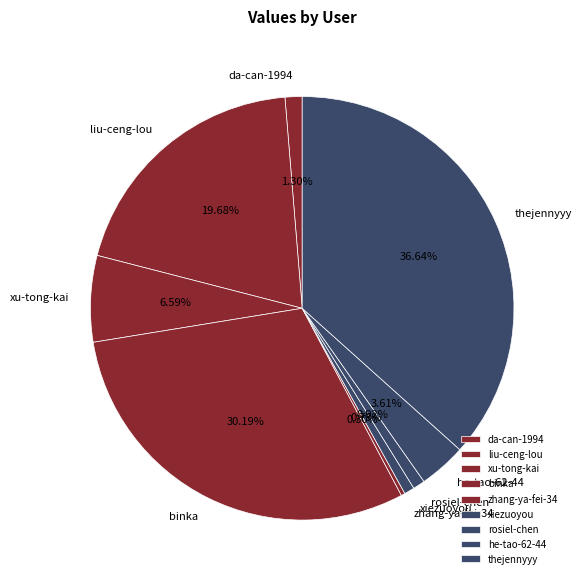

How many segments does this pie chart have?

9